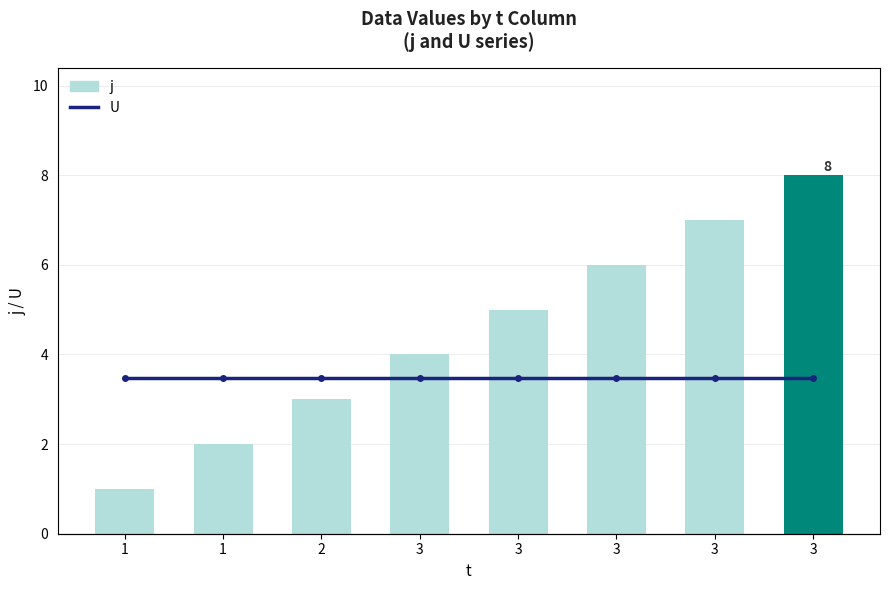

What is the total value across all series at 1?

2